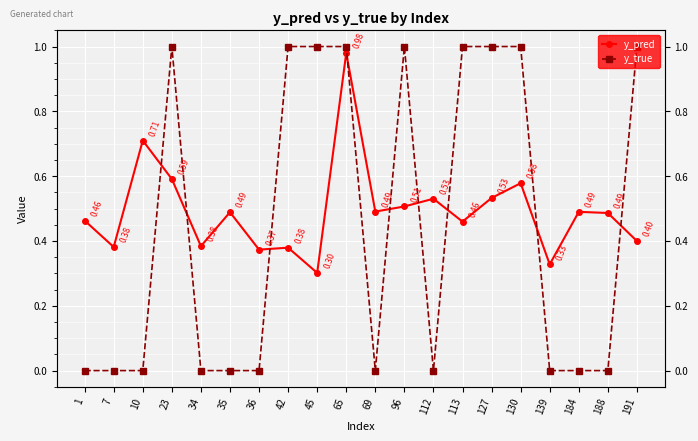

What is the total value across all series at 35?

0.5